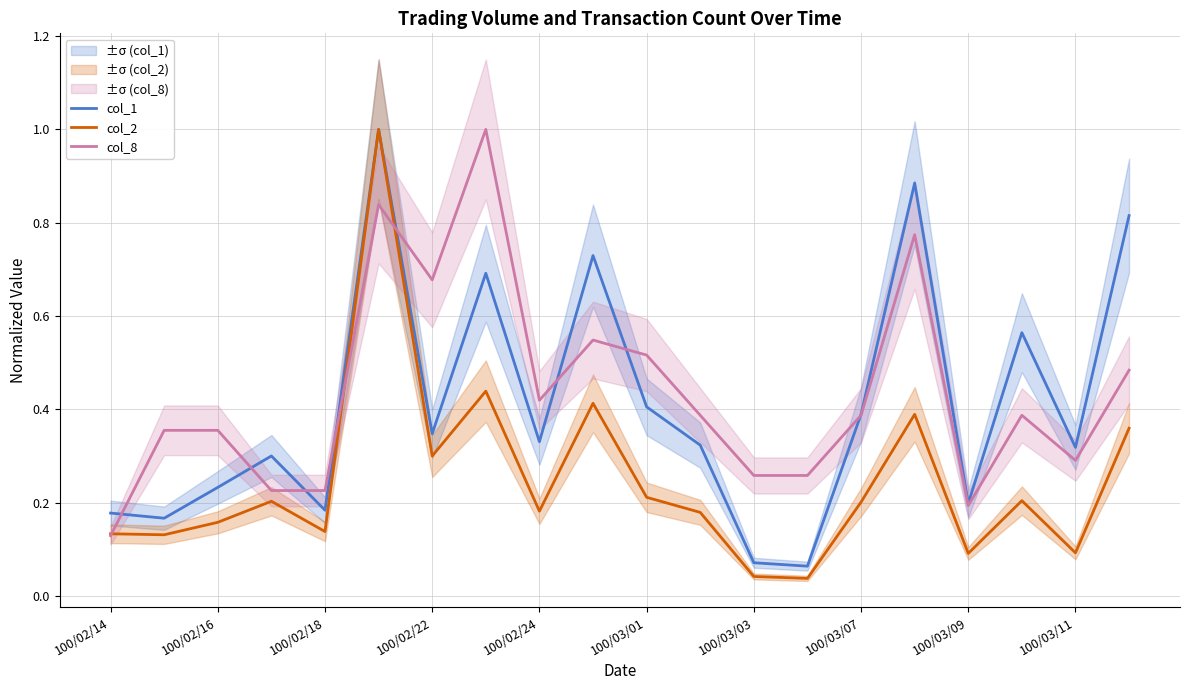

What is the average value of the col_2 series?

0.2